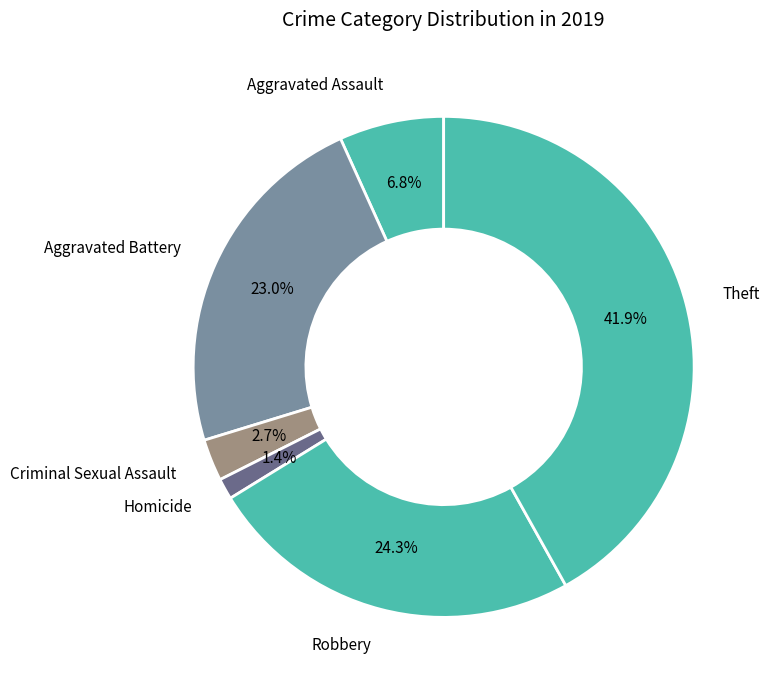

How many segments does this pie chart have?

6